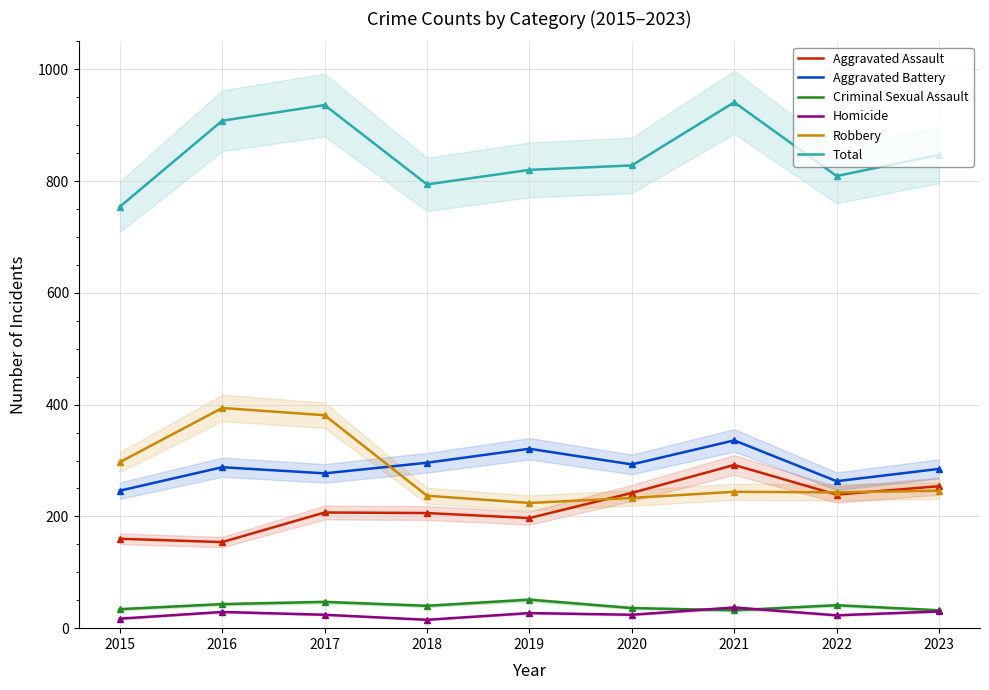

True or false: Robbery and Aggravated Assault intersect in this chart.

True